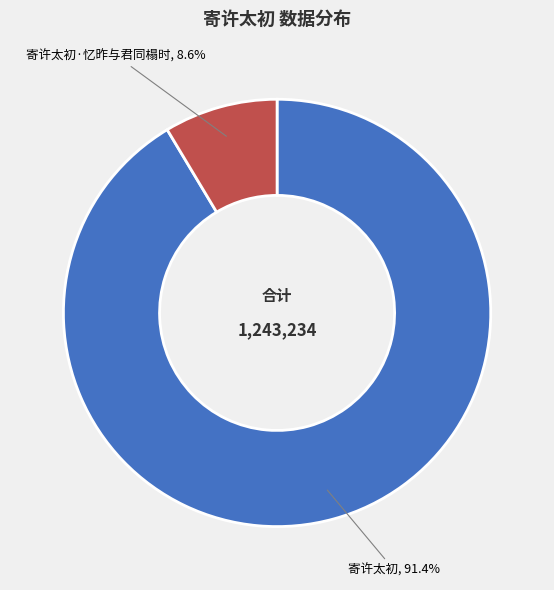

Is there a majority slice in this chart?

Yes